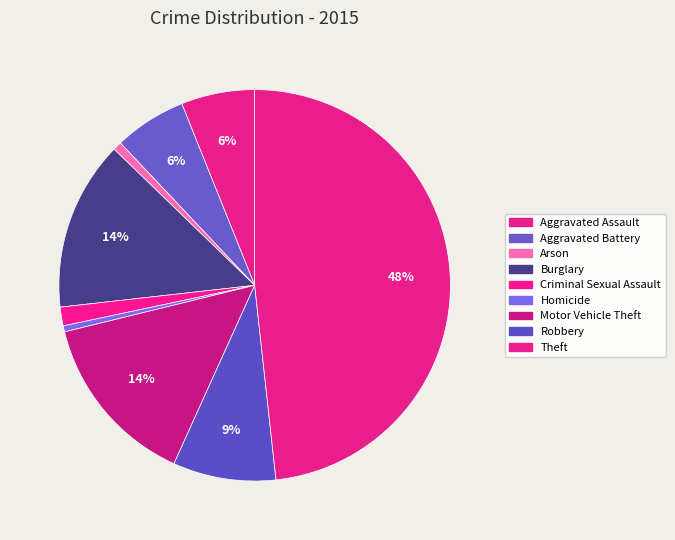

Between Criminal Sexual Assault and Homicide, which is larger?

Criminal Sexual Assault